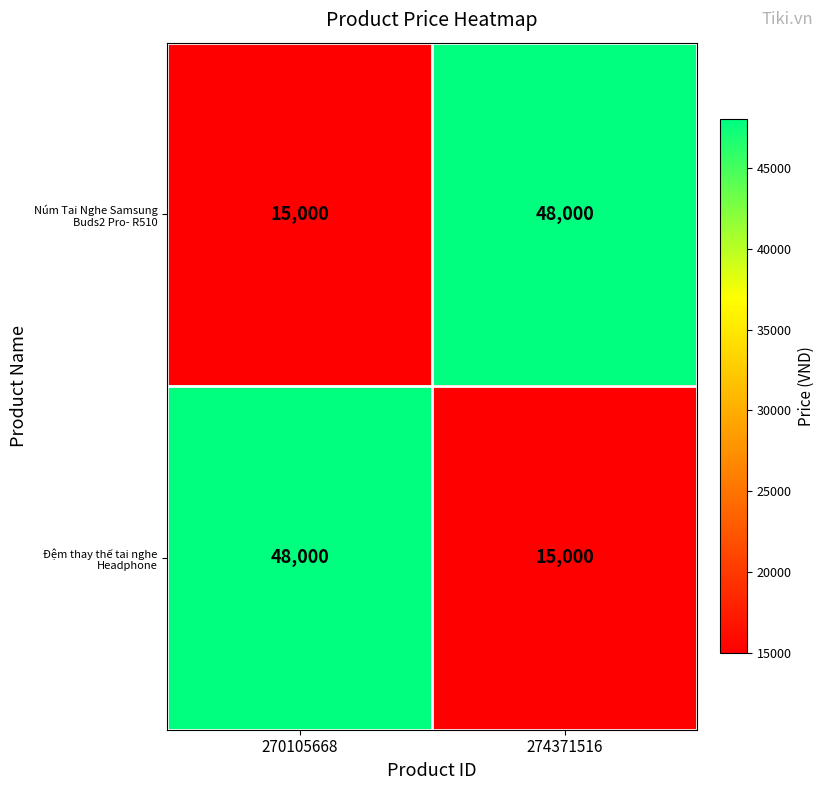

What is the average value of the Đệm thay thế tai nghe Headphone series?

31500